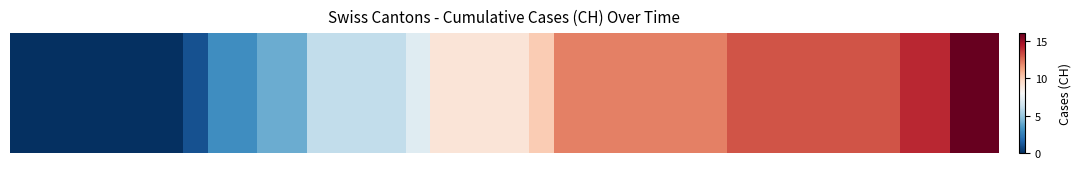

How many positive values are there?

33